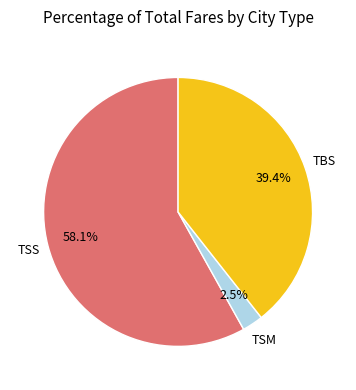

Is there a majority slice in this chart?

Yes